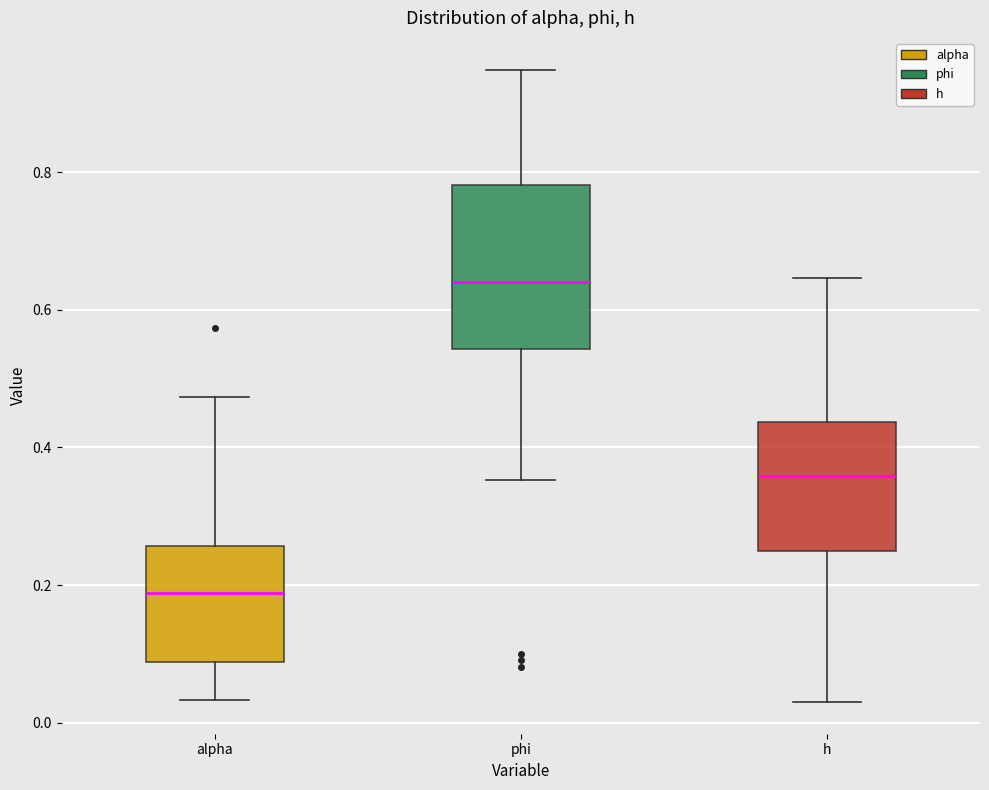

Which box is the tallest, from its lower edge to its upper edge?

phi